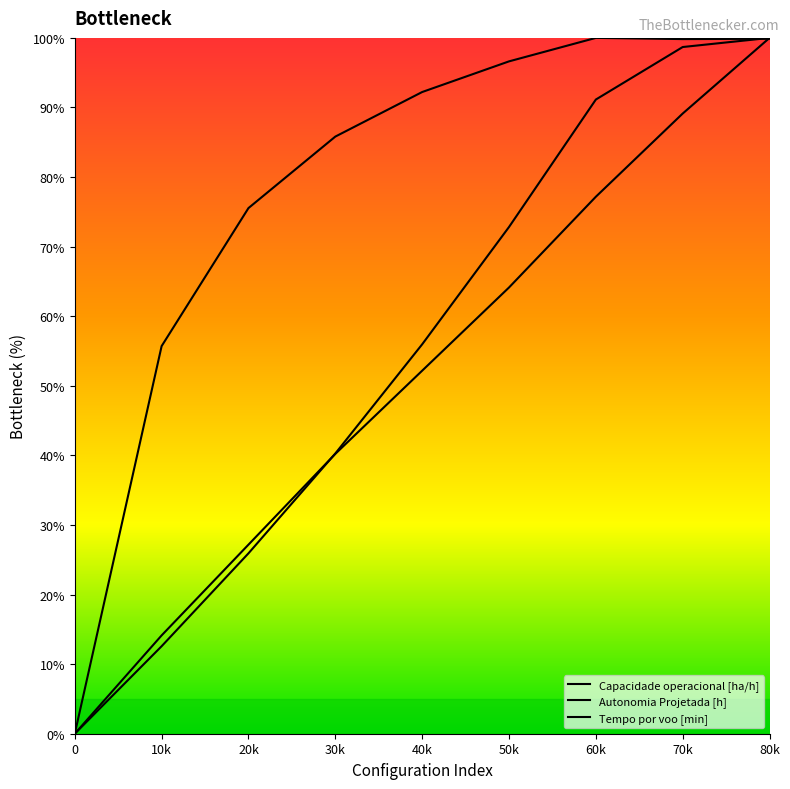

The value of Autonomia Projetada [h] at 50k is 64.1. True or false?

True